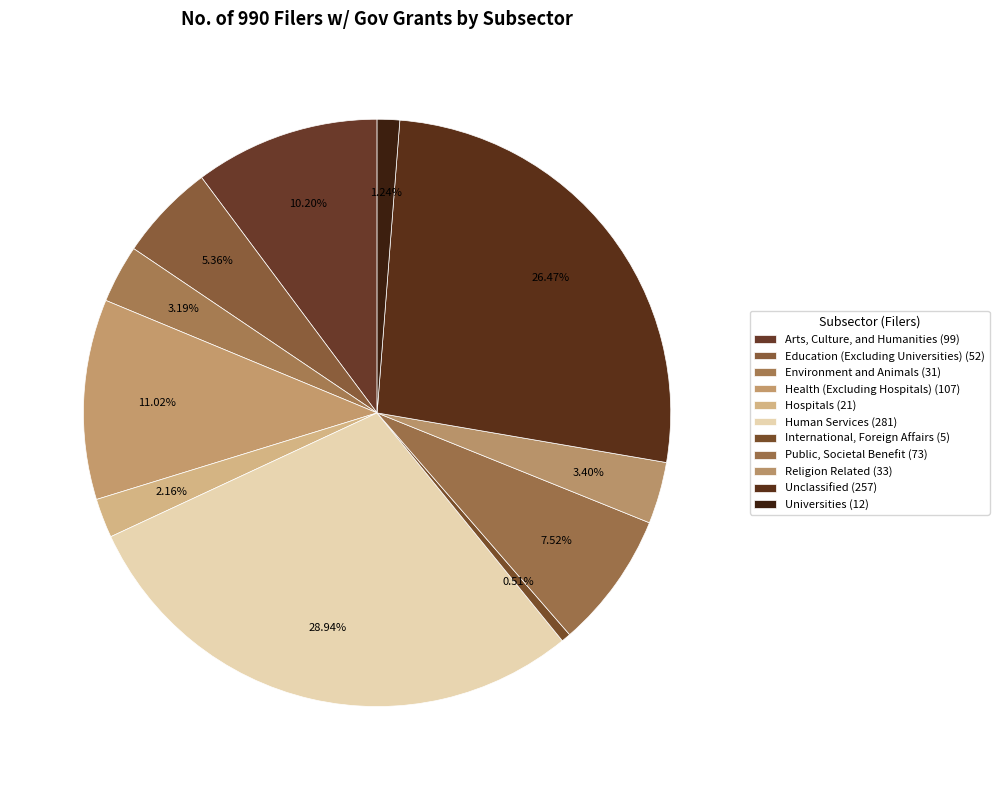

To the nearest percent, what percentage of the pie is Arts, Culture, and Humanities?

10%